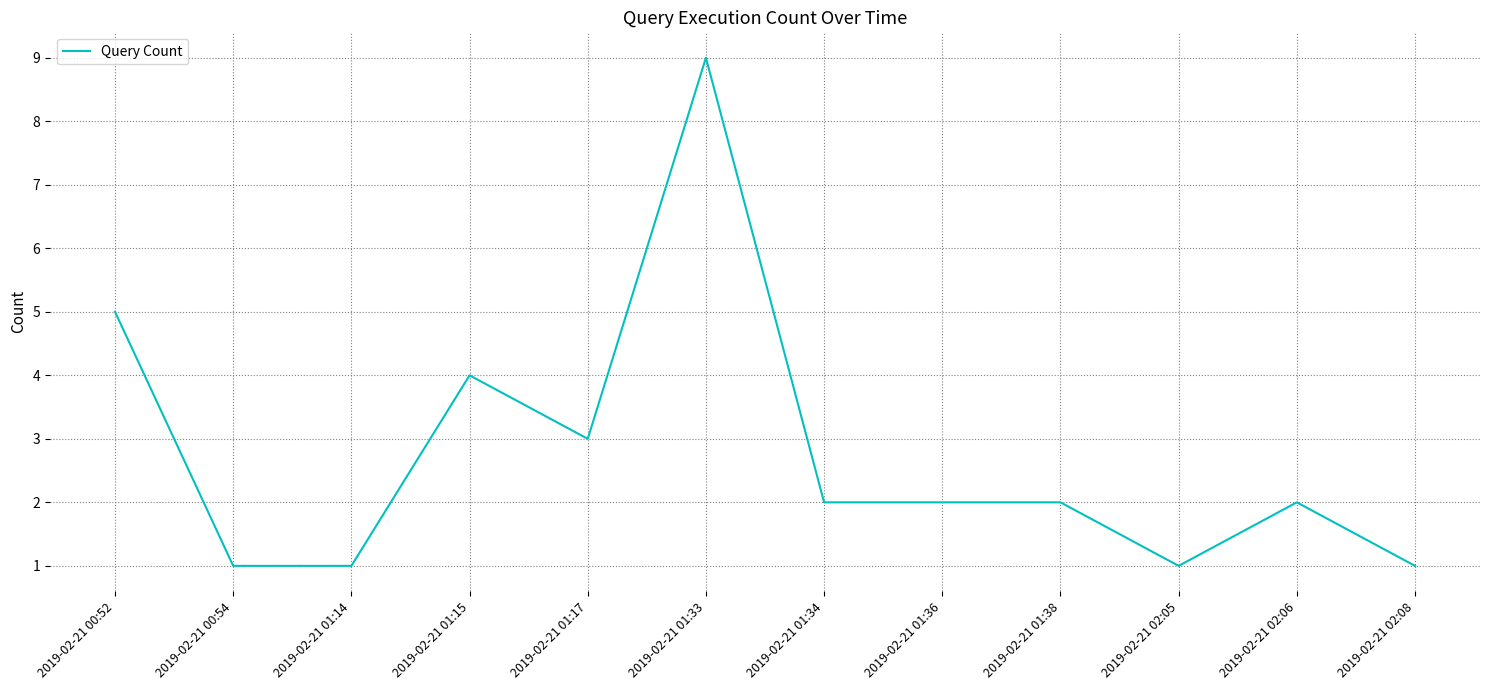

True or false: the data shows 4 at 2019-02-21 01:15.

True